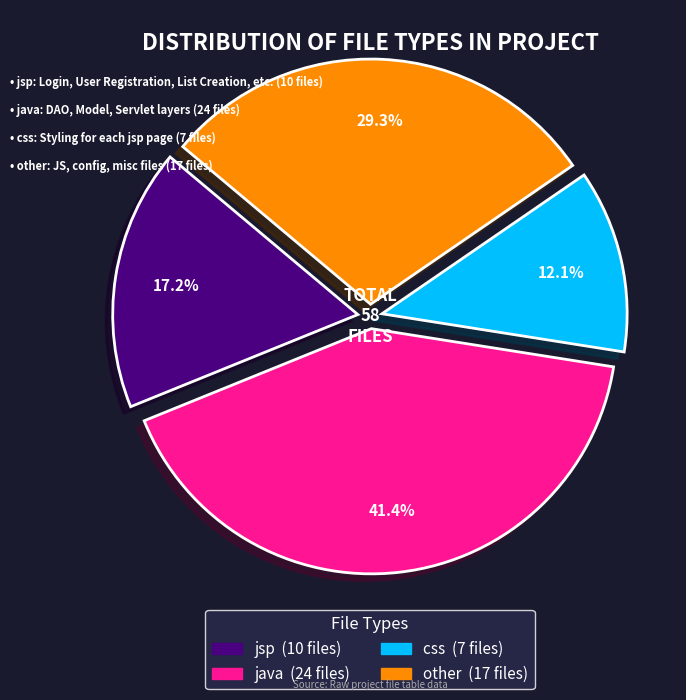

Combined, what portion of the pie is css and jsp?

29.3%